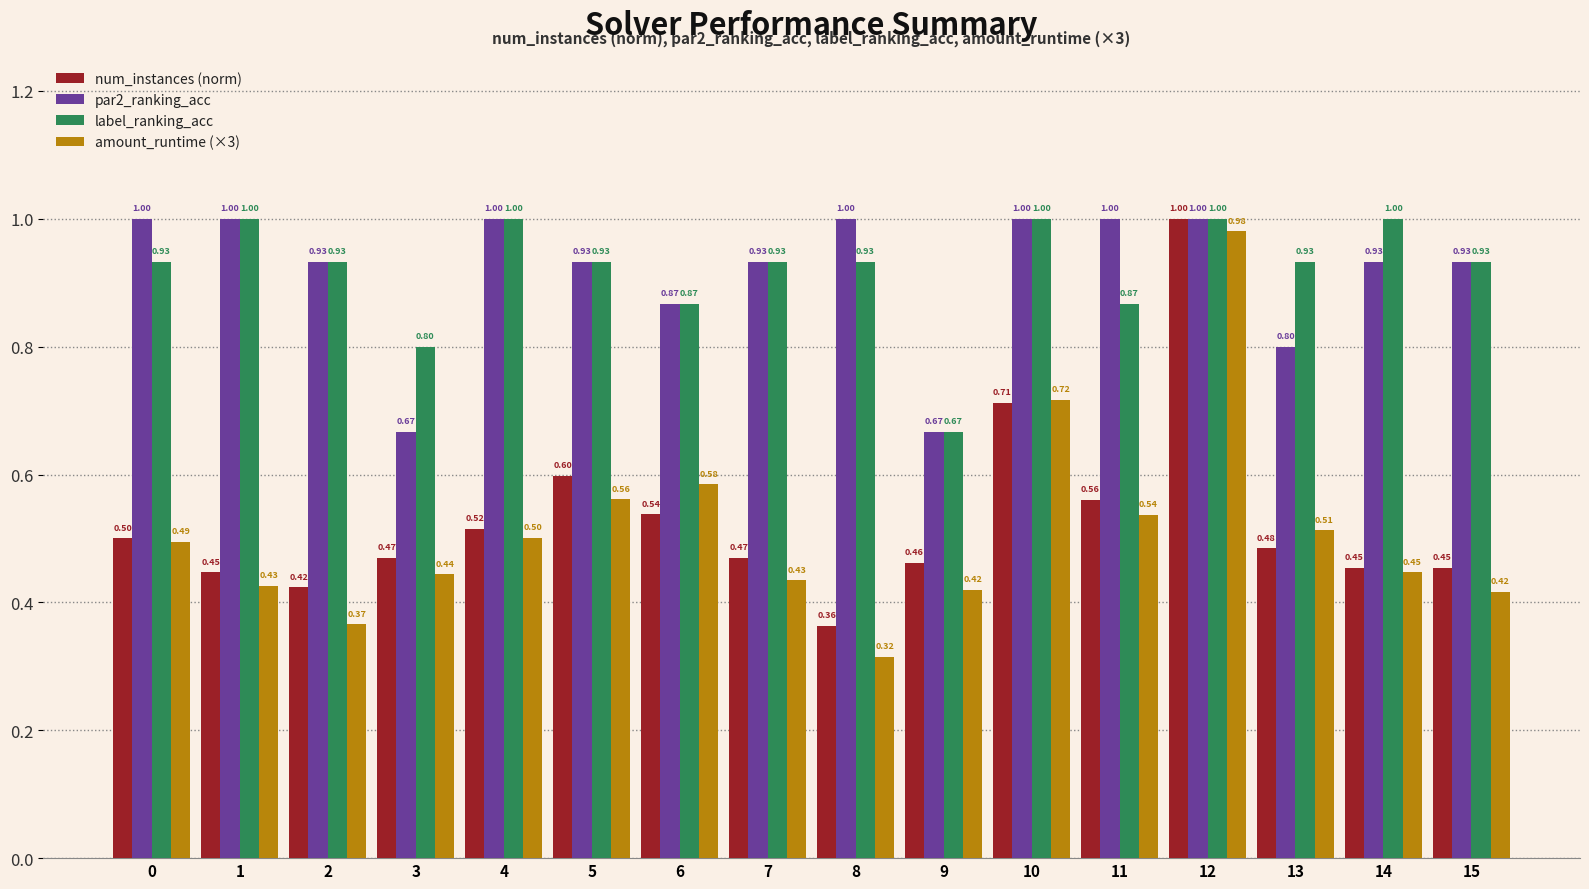

What is the sum of all label_ranking_acc values?

14.7